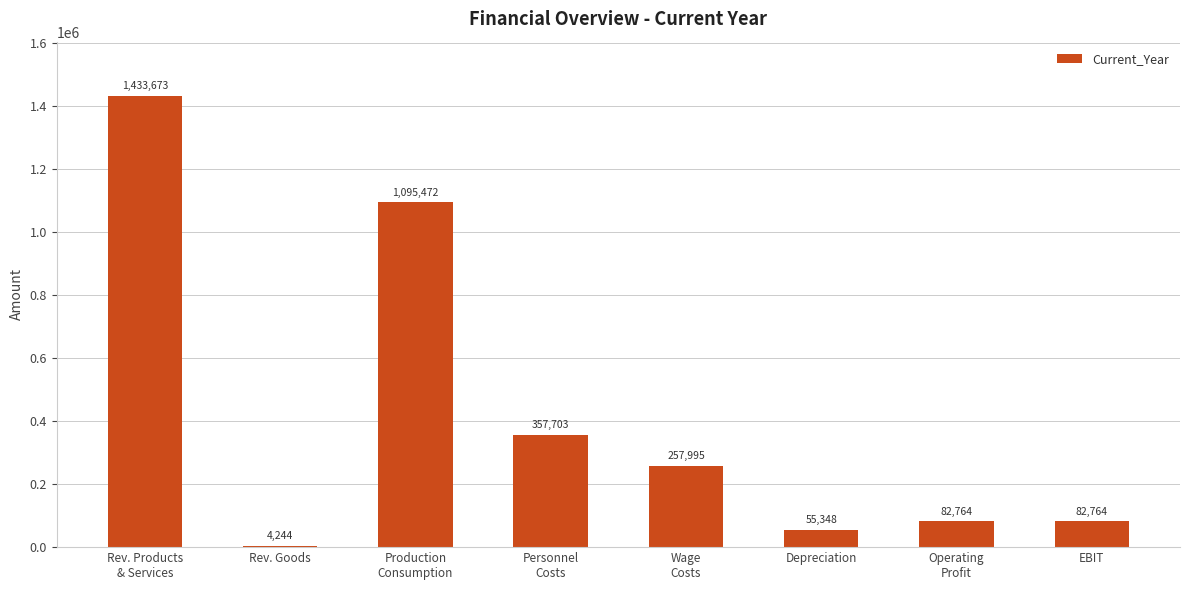

What is the greatest value displayed?

1433673